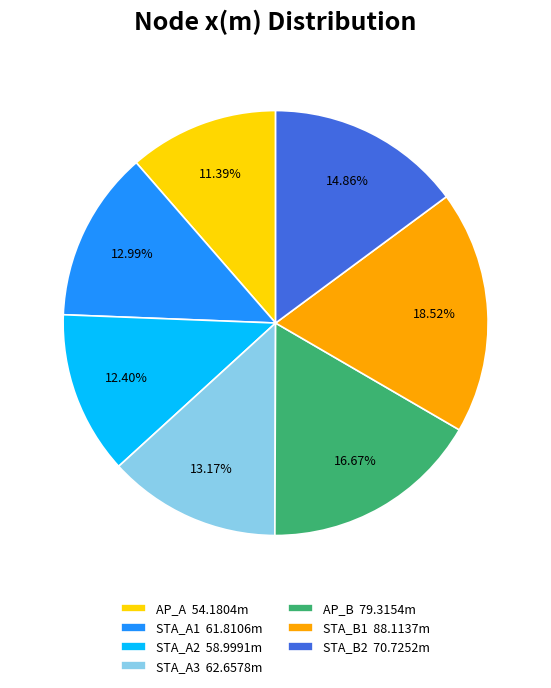

What is the smallest slice in the pie chart?

AP_A